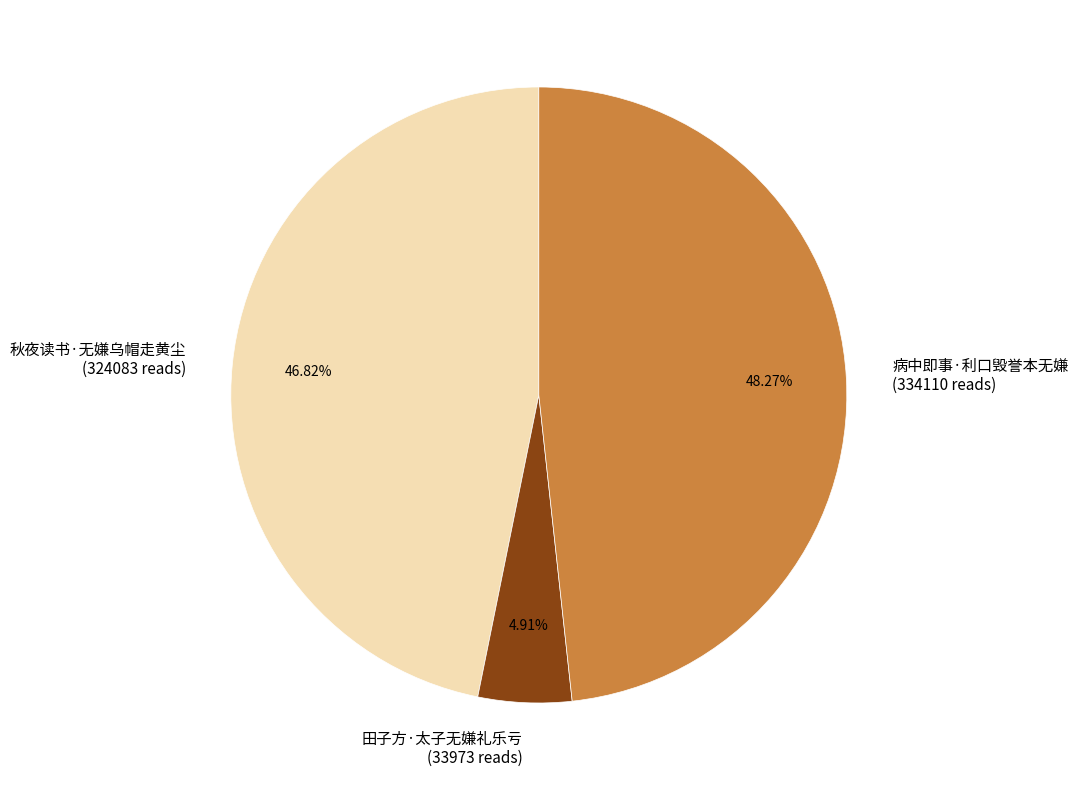

What percentage is NOT represented by 病中即事·利口毁誉本无嫌?

51.7%